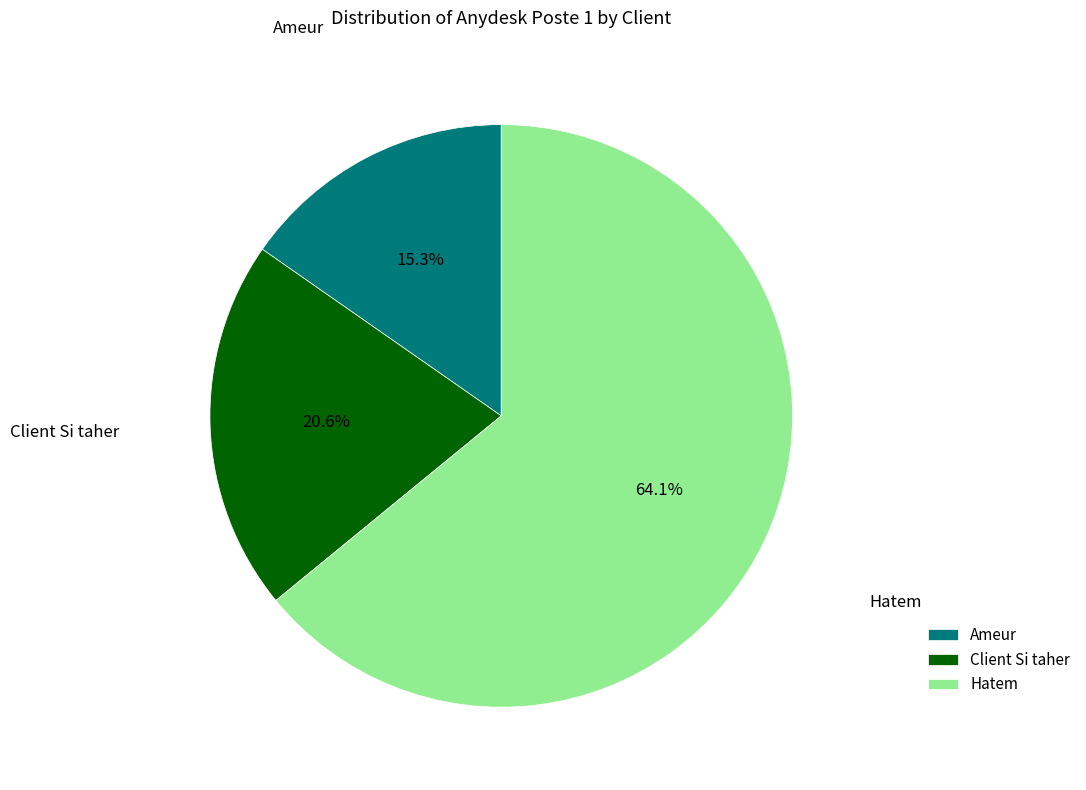

Count the number of slices in the pie.

3